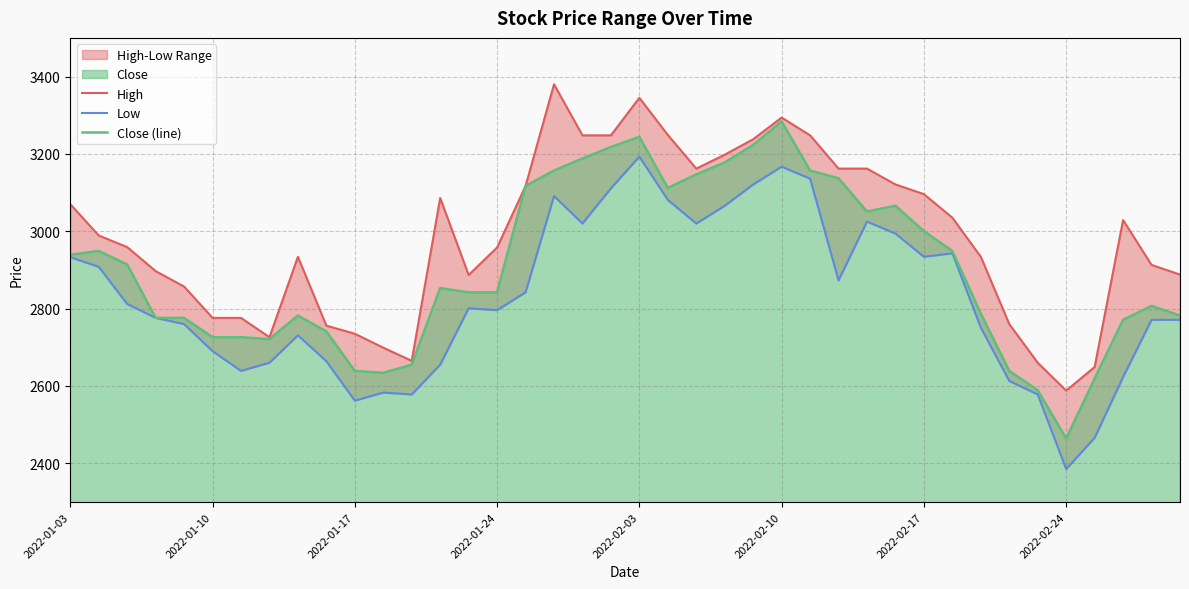

What is the highest value of the Close (line) series?

3284